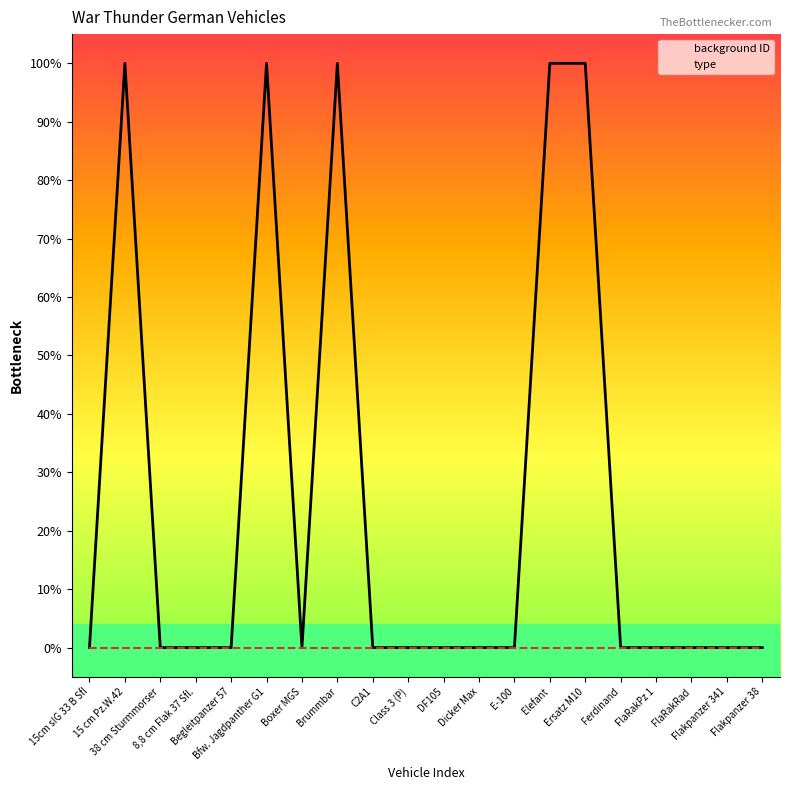

True or false: type and background ID cross at least once.

False